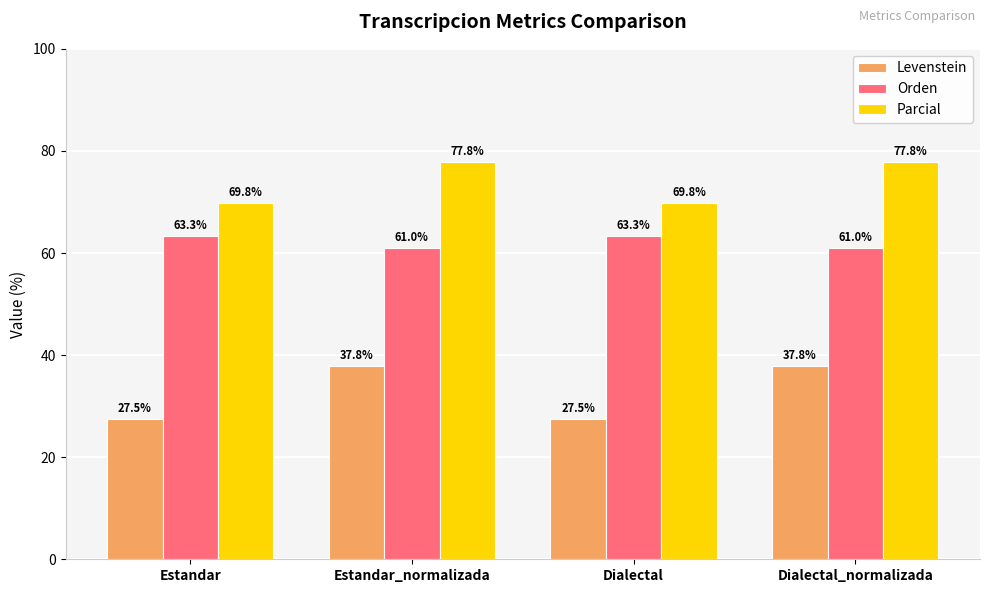

How many groups of bars are there?

4